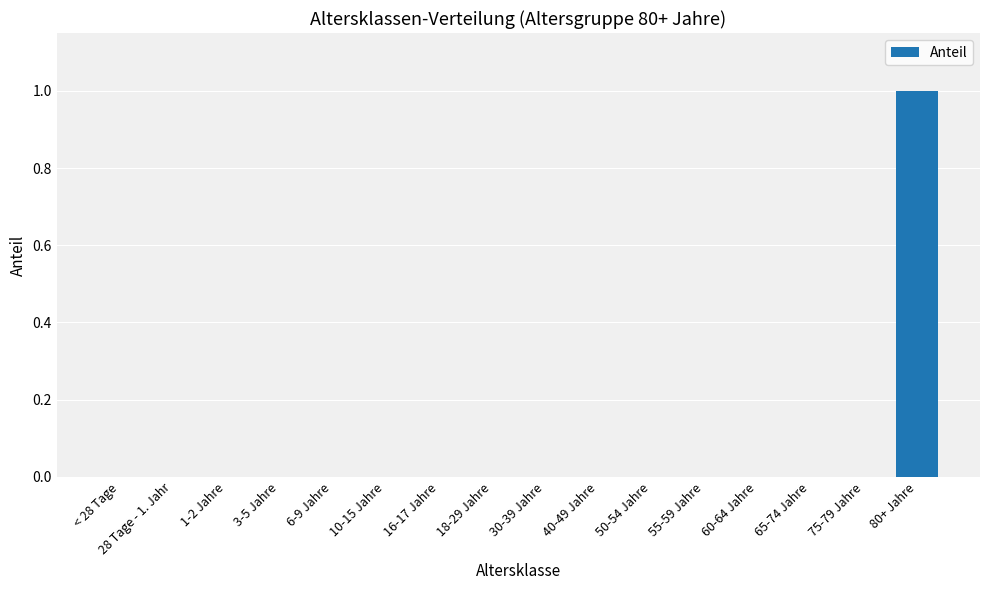

The chart shows a value of 1 at 50-54 Jahre. True or false?

False